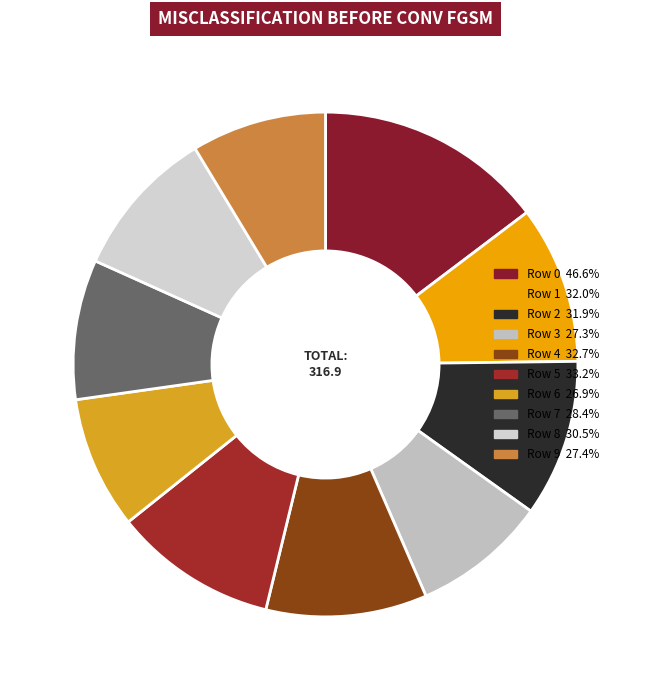

How many segments does this pie chart have?

10